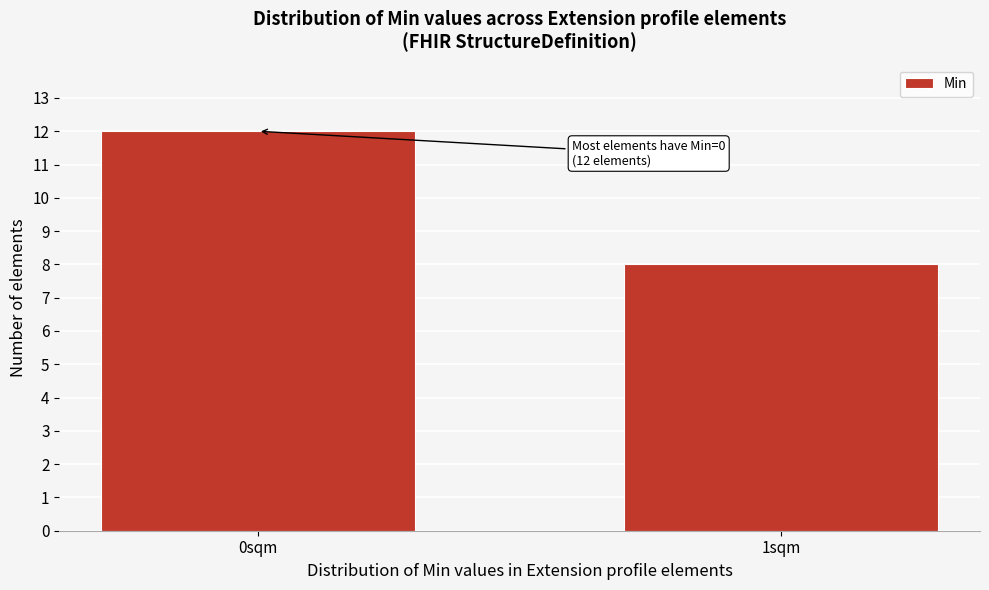

Reading left to right, what are all the values shown in this chart?

12	8